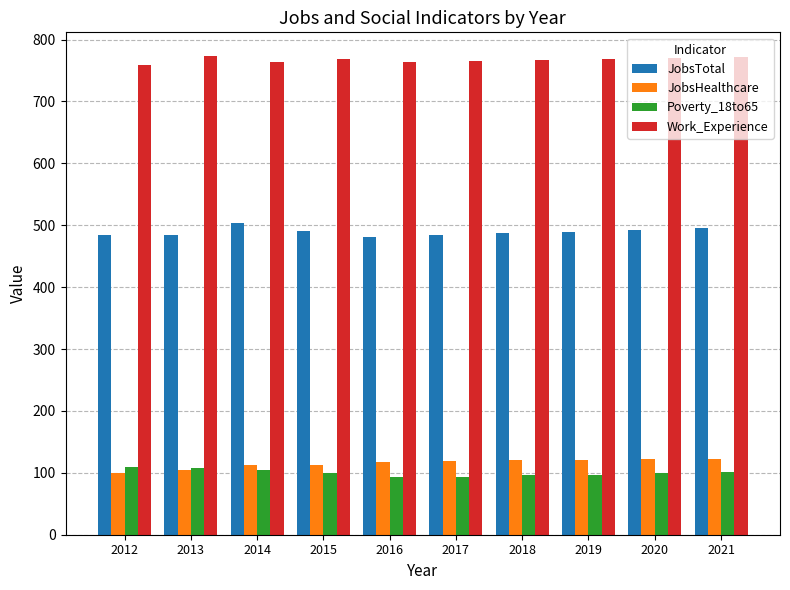

Are the bars horizontal?

No